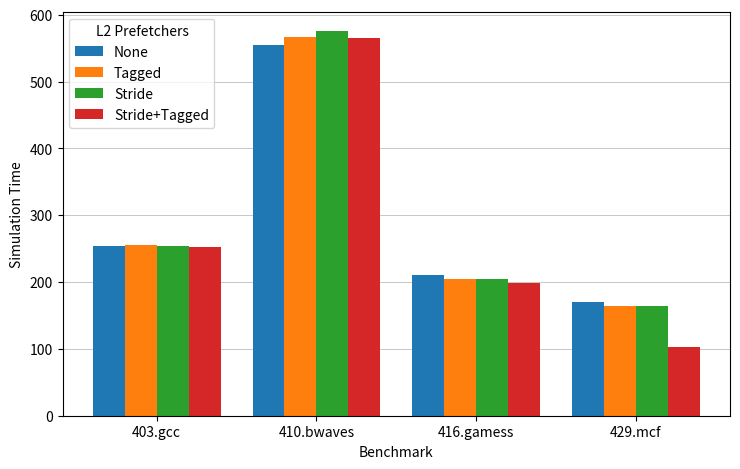

How many distinct data groups are displayed?

4